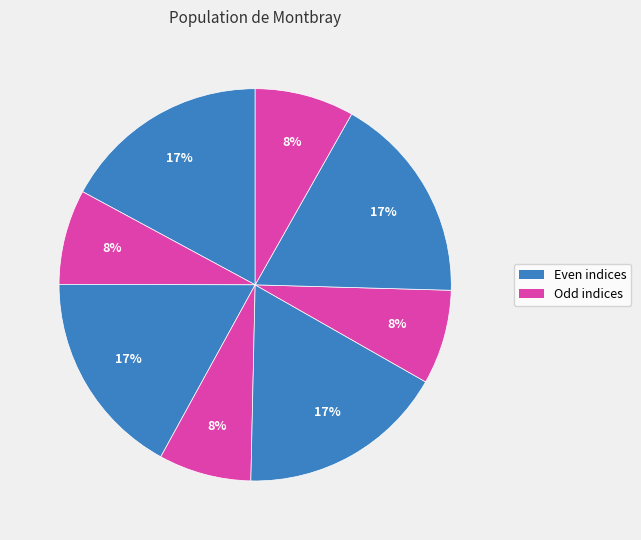

How many slices are in this pie chart?

8